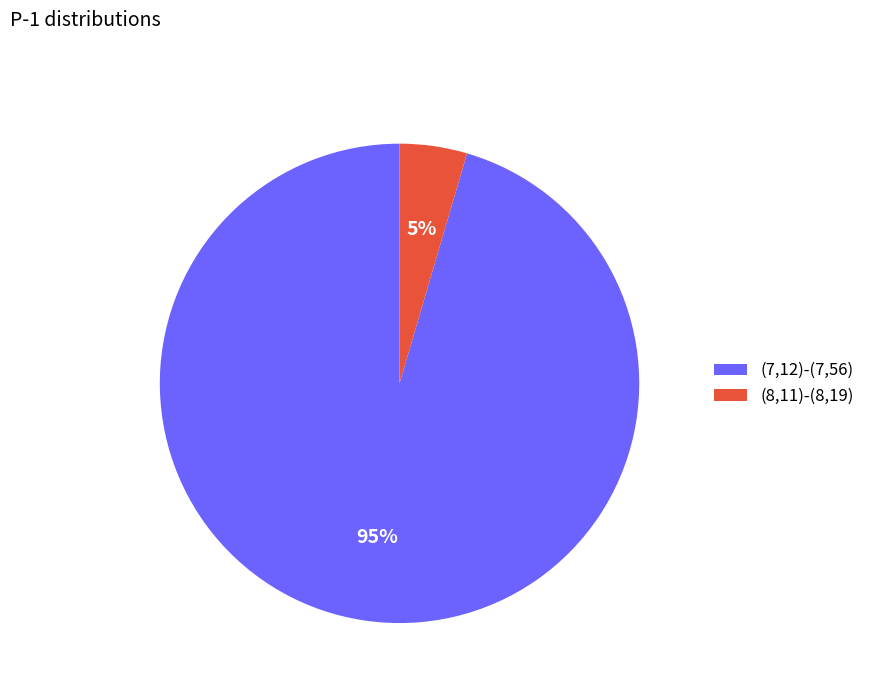

What percentage is the (8,11)-(8,19) slice, to the nearest percent?

5%